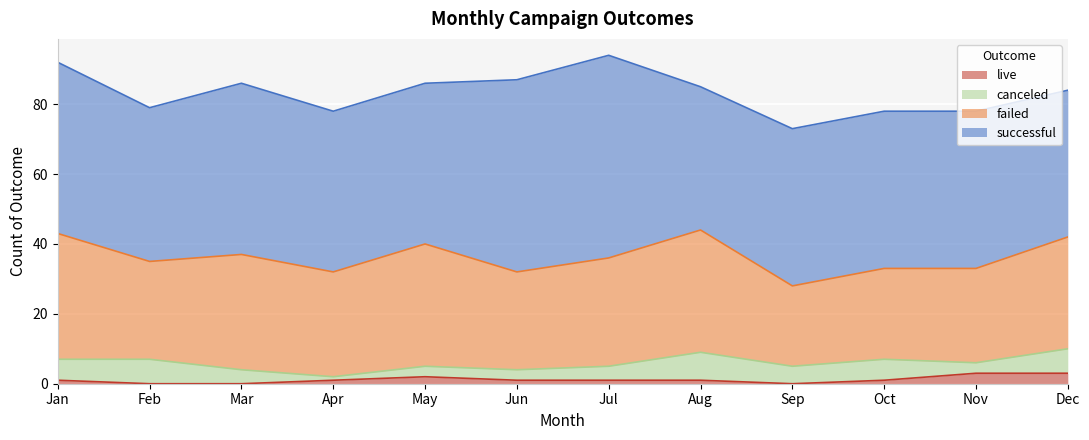

True or false: failed has a value of 33 at Mar.

True